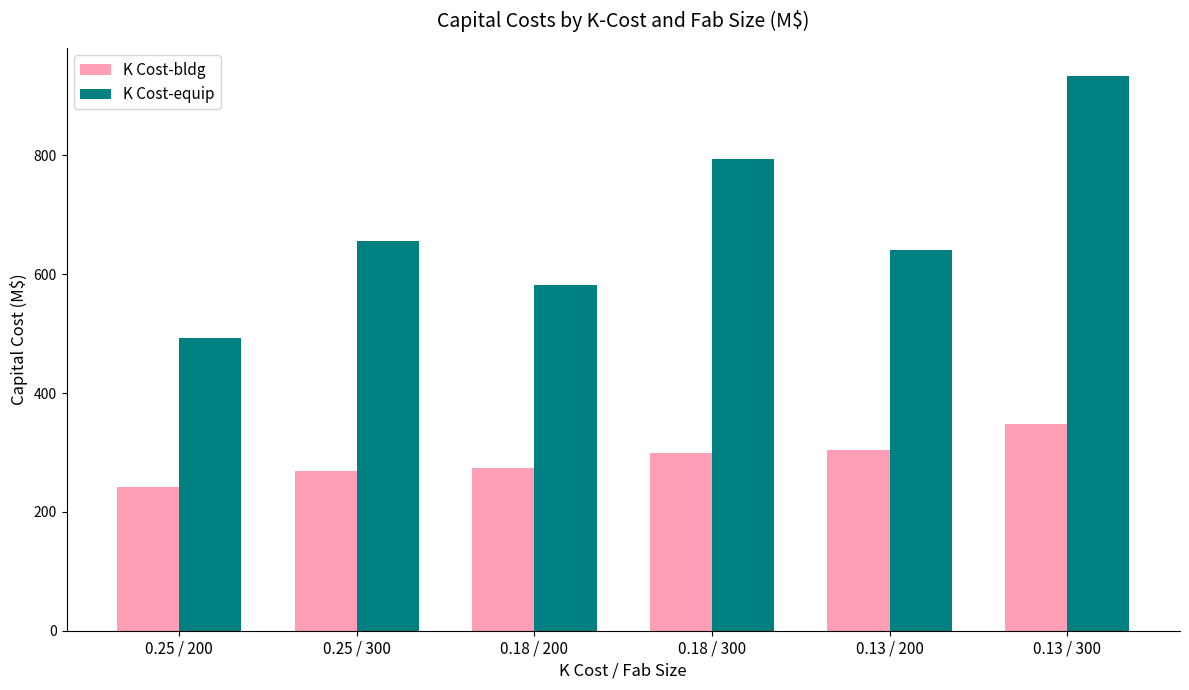

At which label does K Cost-bldg reach its peak?

0.13 / 300